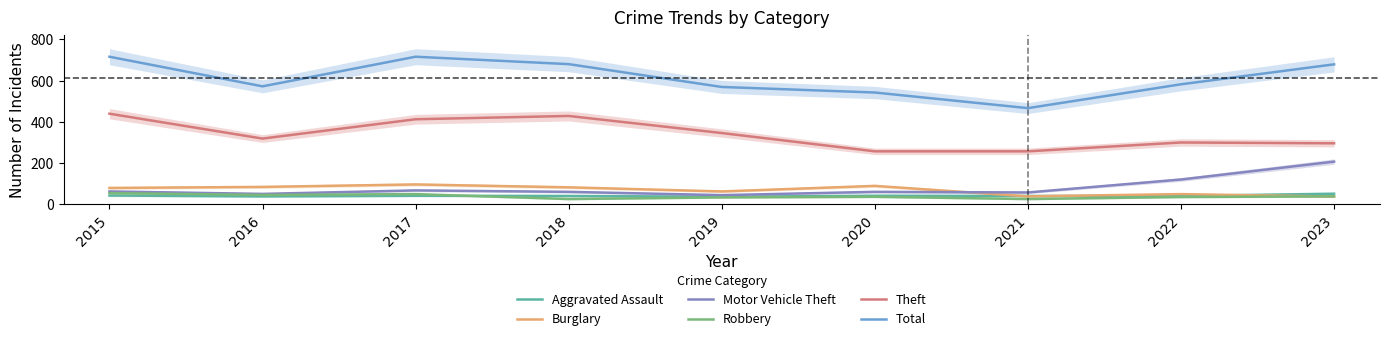

Where does the Robbery series first go above 35?

2015